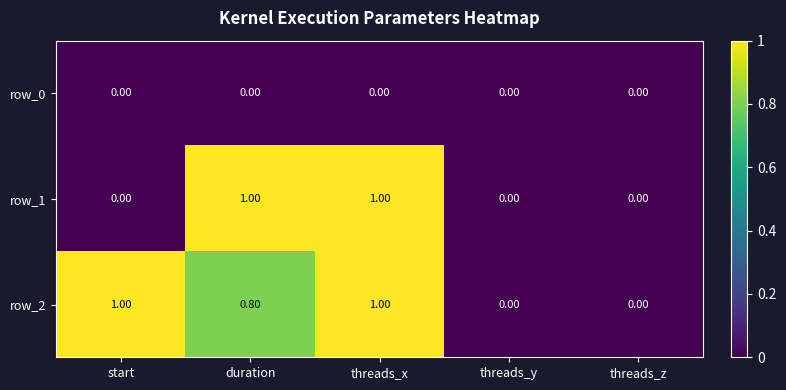

Which series has the largest total across all categories?

row_2